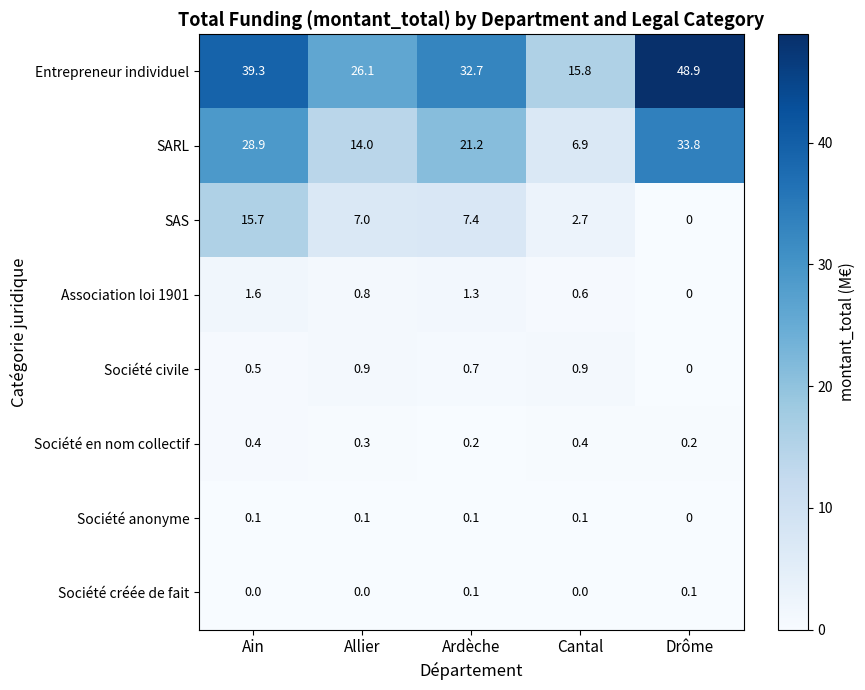

At which label is Société anonyme closest to 0?

Drôme